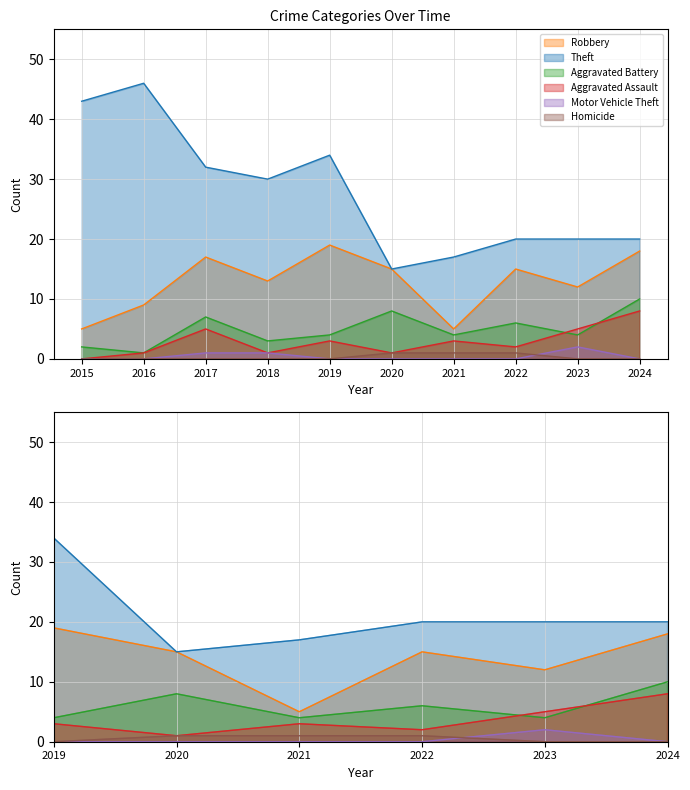

Which series has the largest range (max minus min)?

Theft